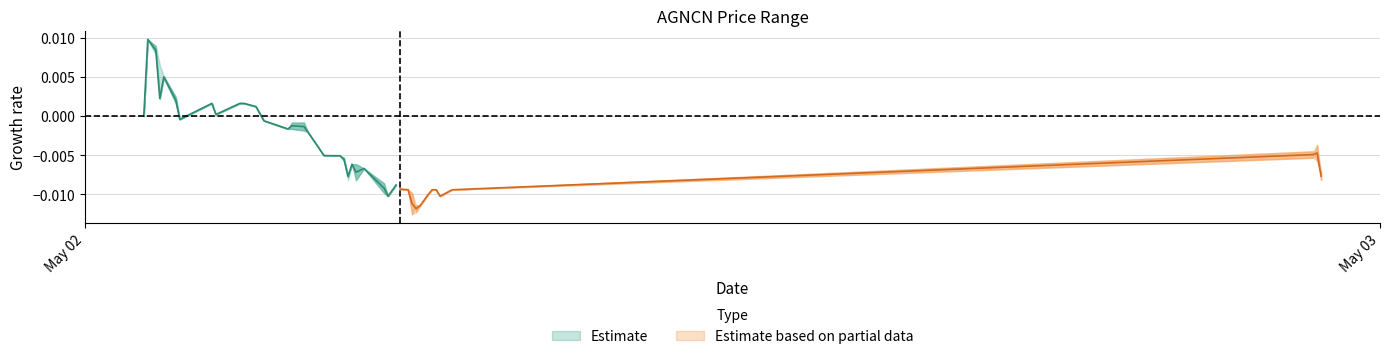

At which category is the sum across all series the highest?

2022-05-02 13:35:00